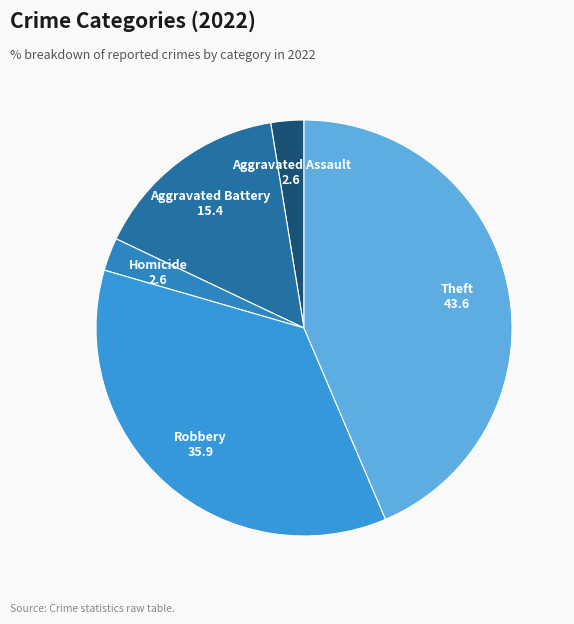

Is there a majority slice in this chart?

No